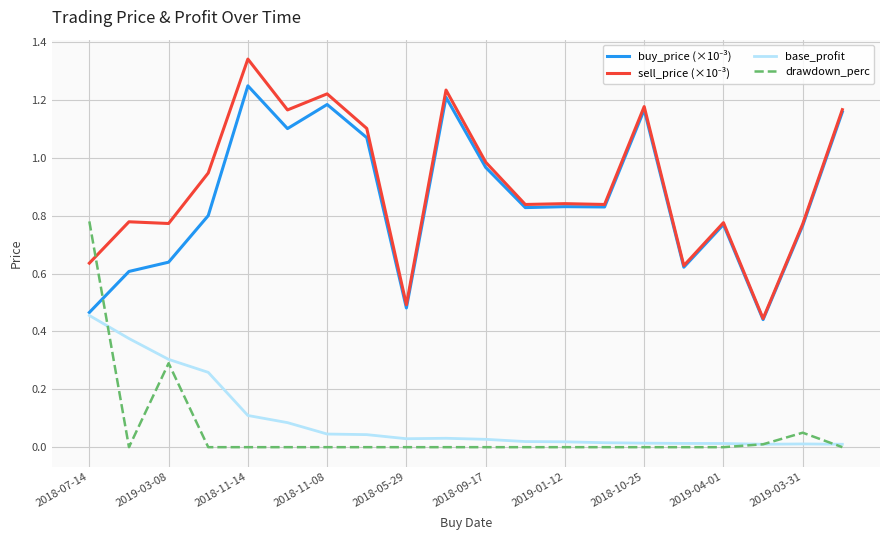

Is it true that base_profit equals 0.2 at 2018-07-14?

False